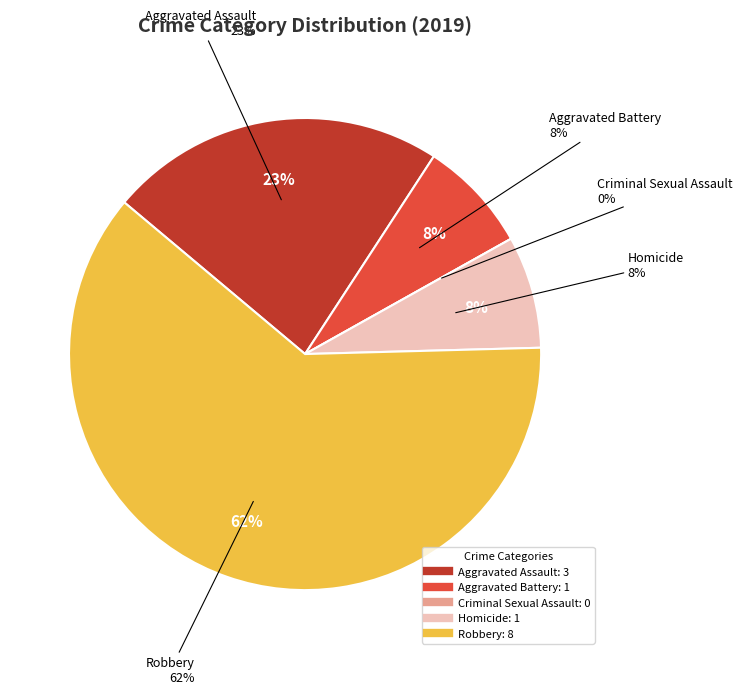

To the nearest percent, what portion does Homicide represent?

8%